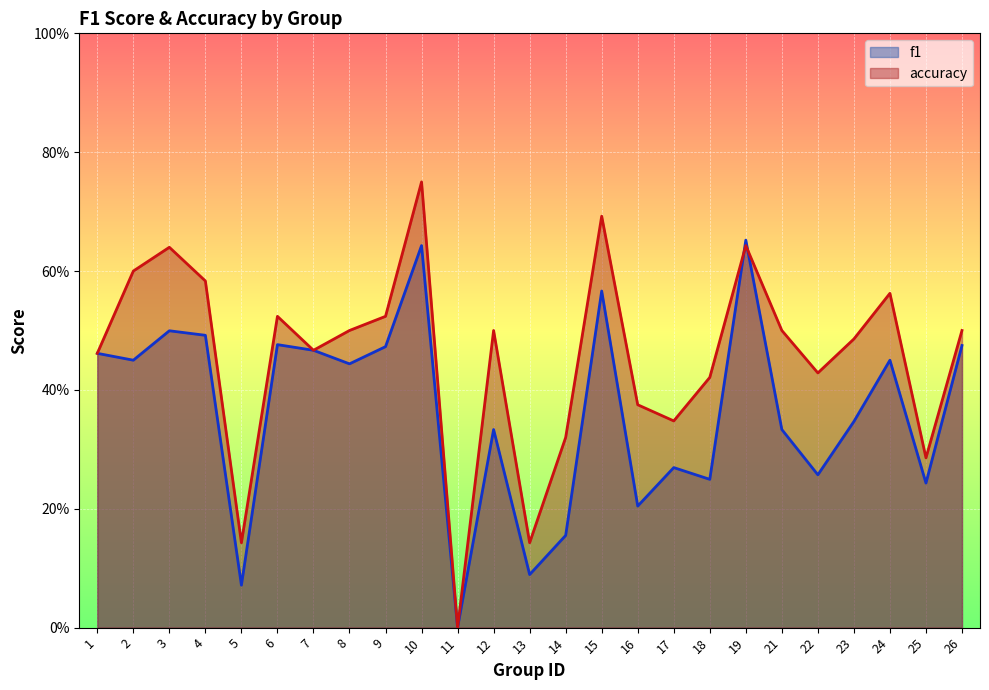

How many positive values does the accuracy series have?

24